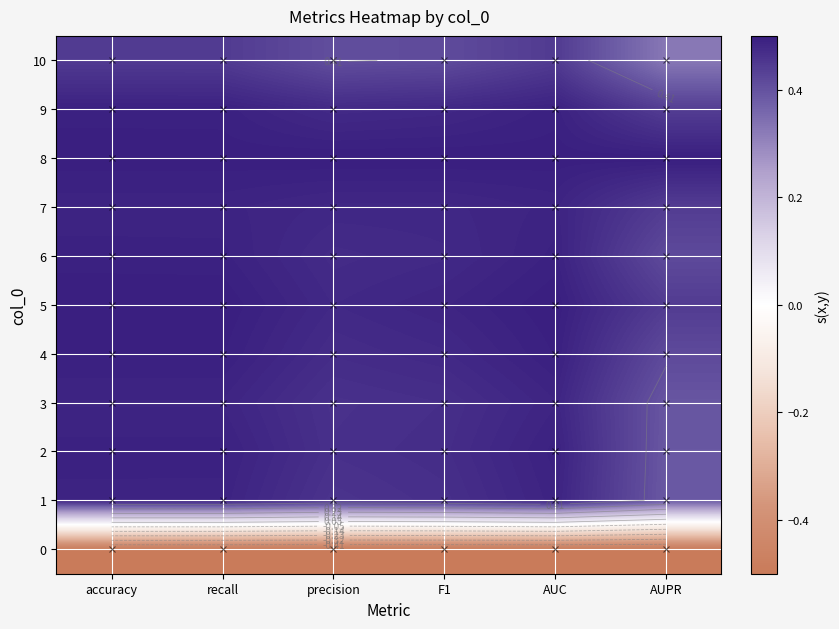

Rank the series by their maximum value, from highest to lowest.

5, 8, 4, 9, 2, 6, 1, 7, 3, 10, 0